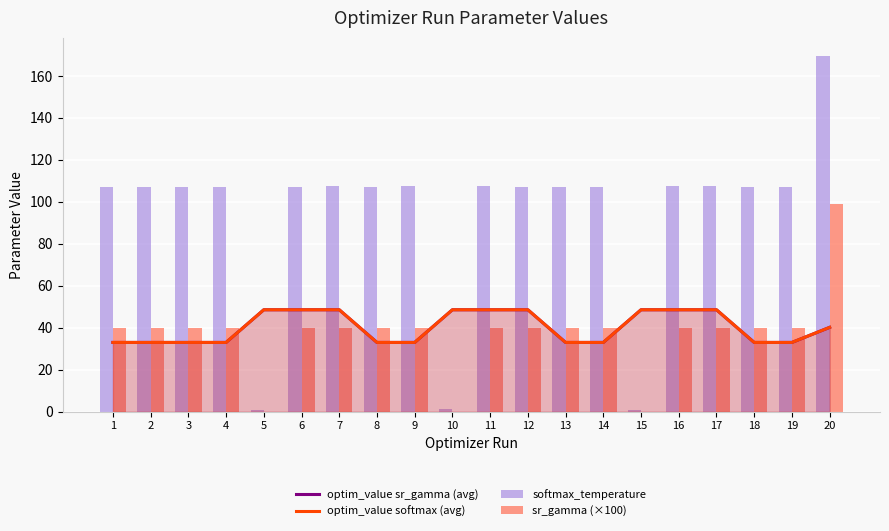

What are all the series names shown in the legend?

optim_value sr_gamma (avg), optim_value softmax (avg), softmax_temperature, sr_gamma (×100)